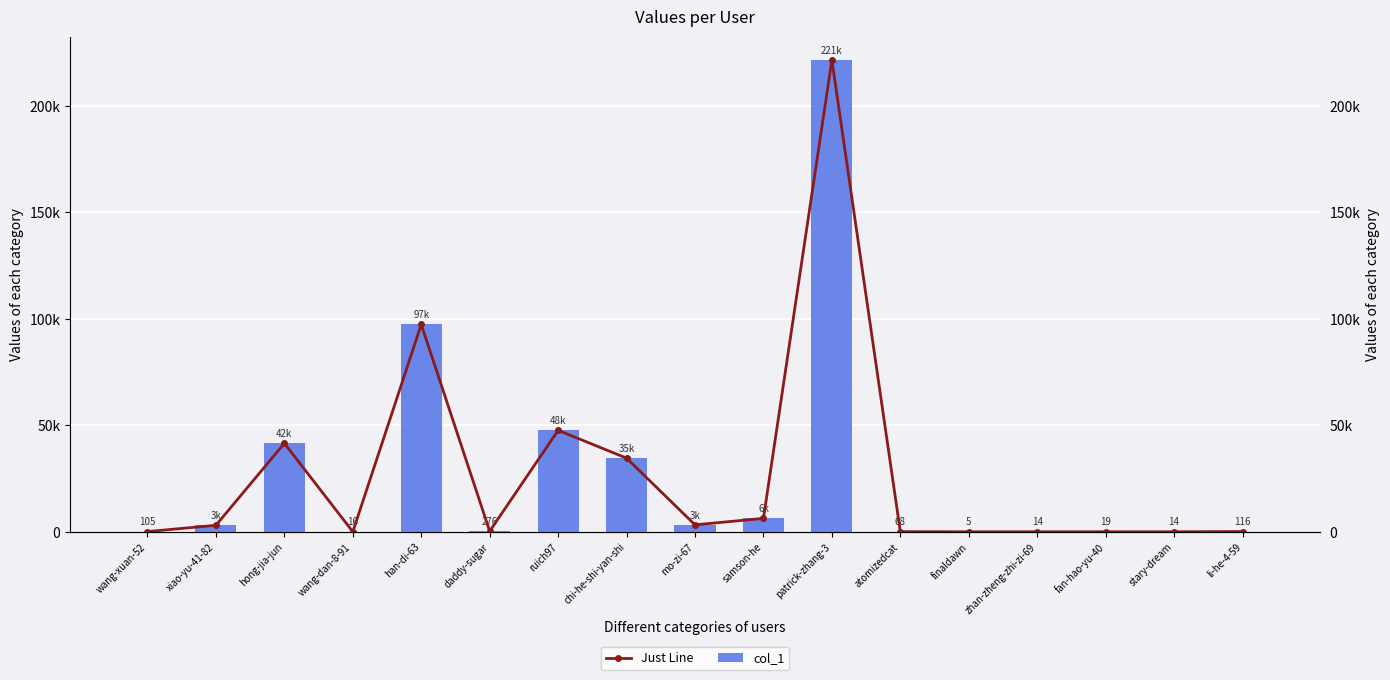

Reading left to right, list all the values displayed in this chart.

Just Line: 105	3044	41545	16	97321	276	47624	34574	3254	6306	221431	68	5	14	19	14	116
col_1: 105	3044	41545	16	97321	276	47624	34574	3254	6306	221431	68	5	14	19	14	116